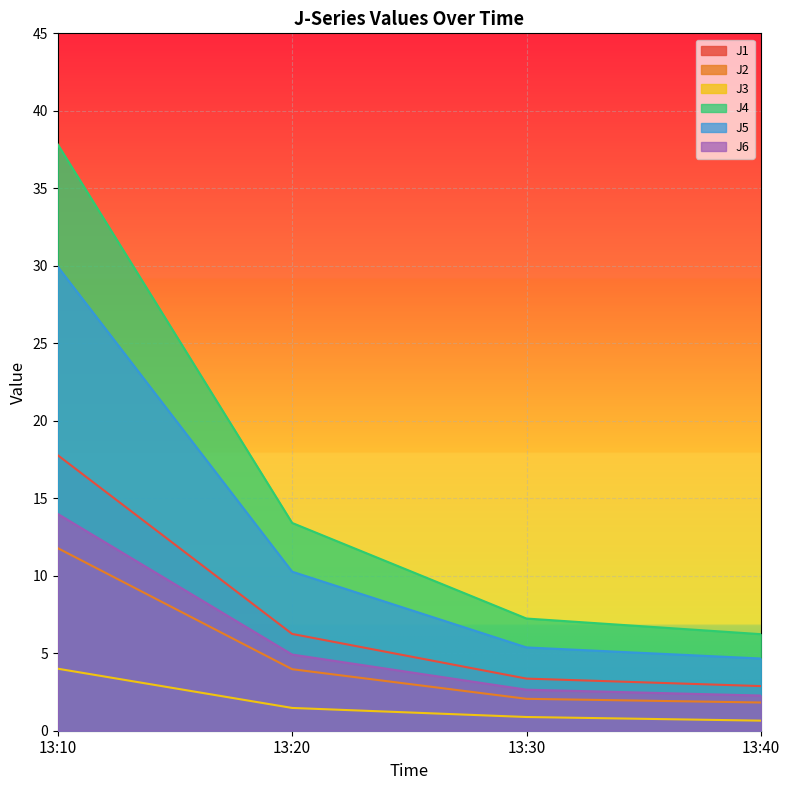

What are all the series names shown in the legend?

J1, J2, J3, J4, J5, J6